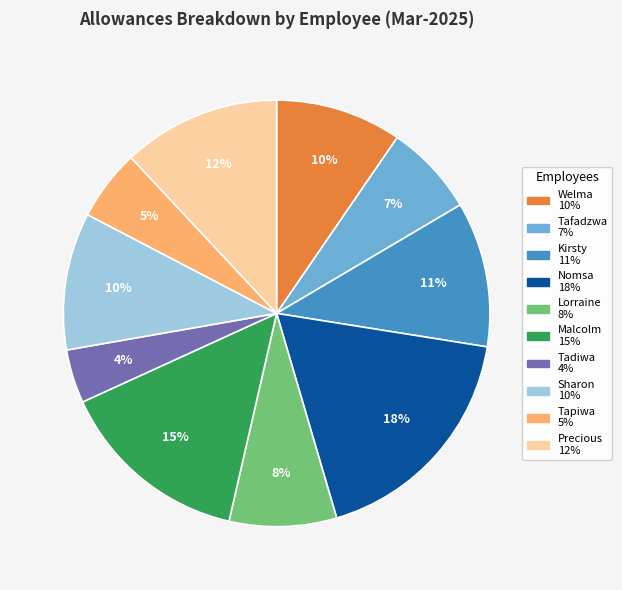

Is there any slice that represents more than half of the pie?

No